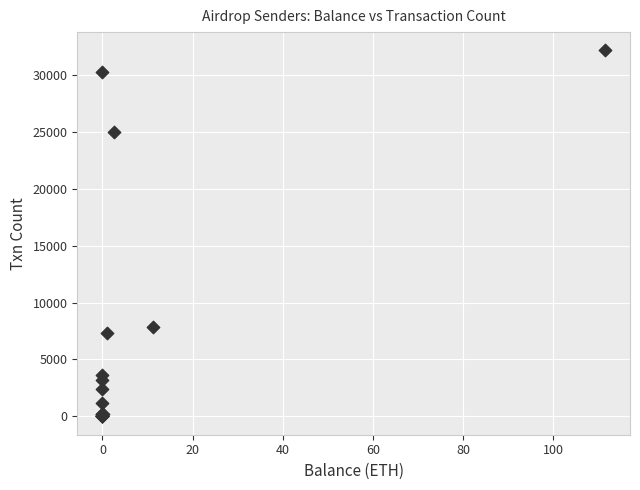

What Y value in the scatter plot is closest to 16075?

7844